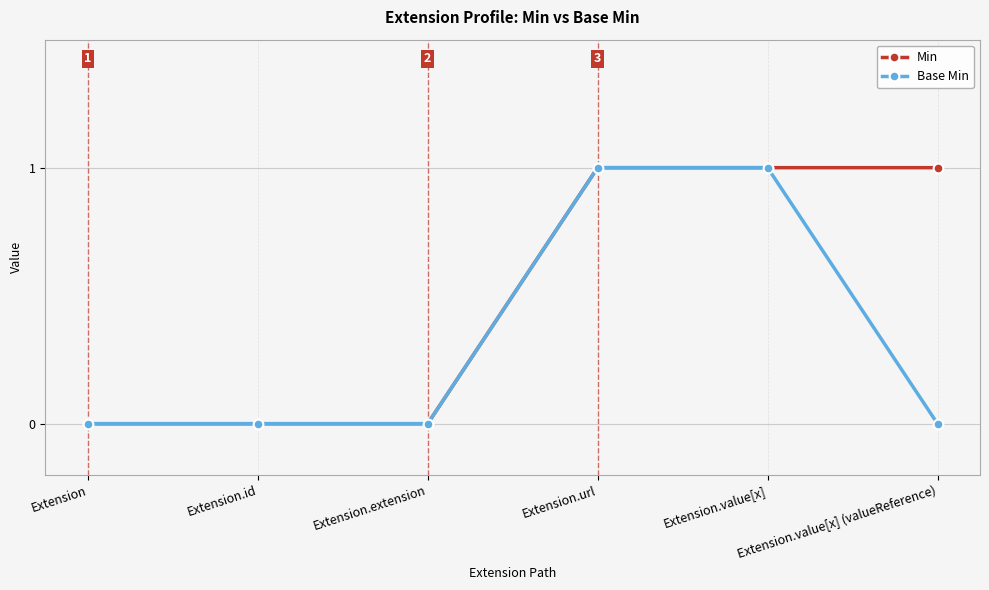

What position from the left is Extension.extension?

3